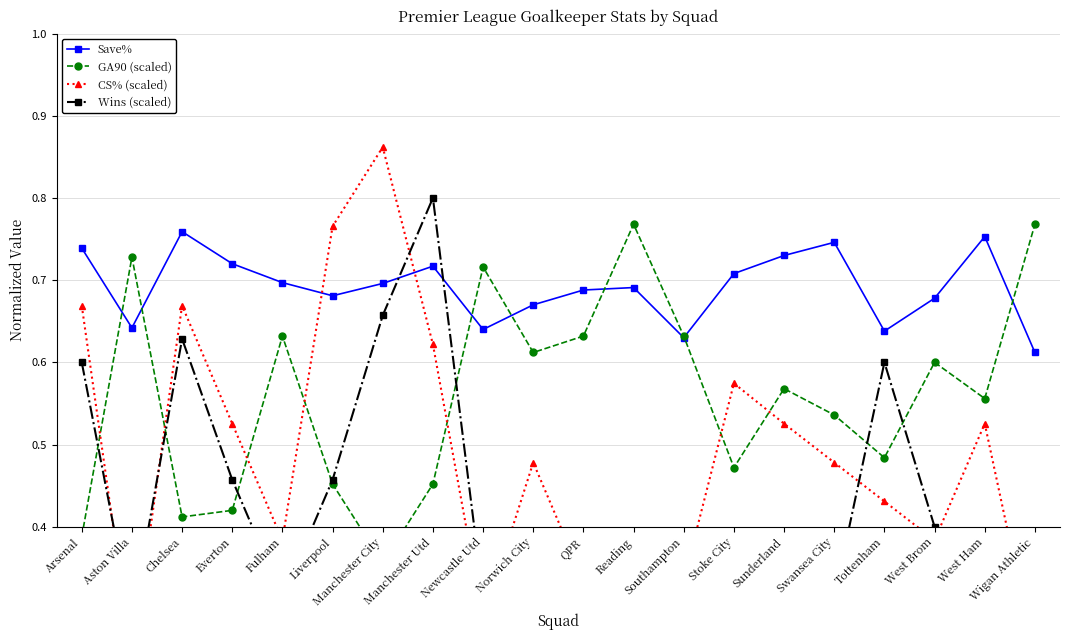

At which category is the sum across all series the highest?

Manchester Utd